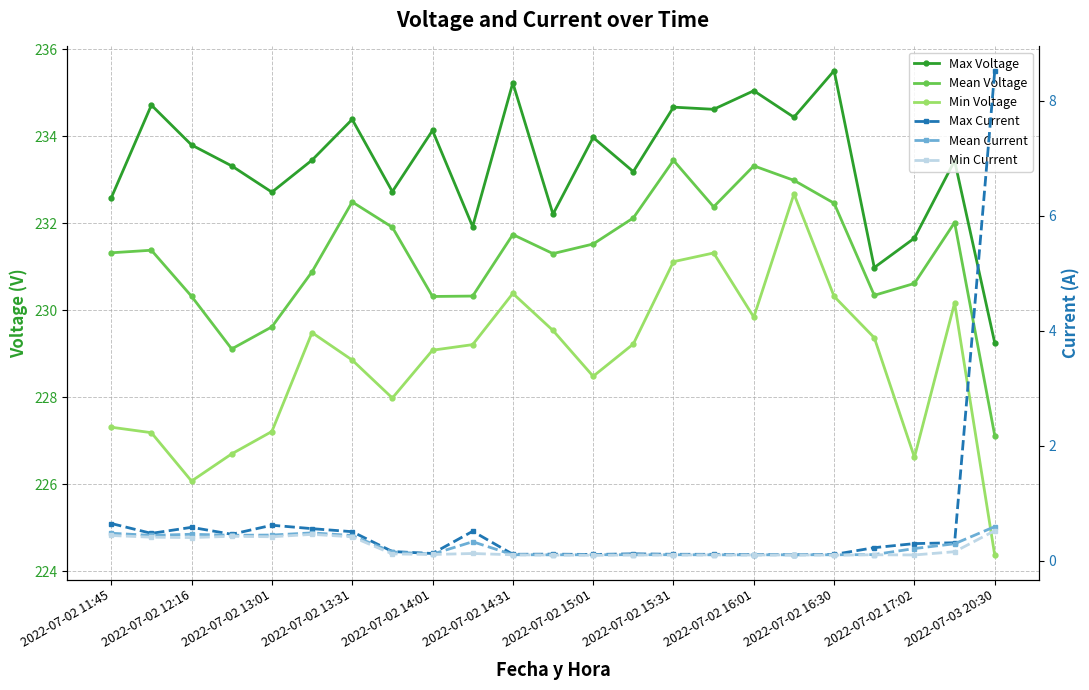

How many interior local valleys does the Mean Voltage series have?

5